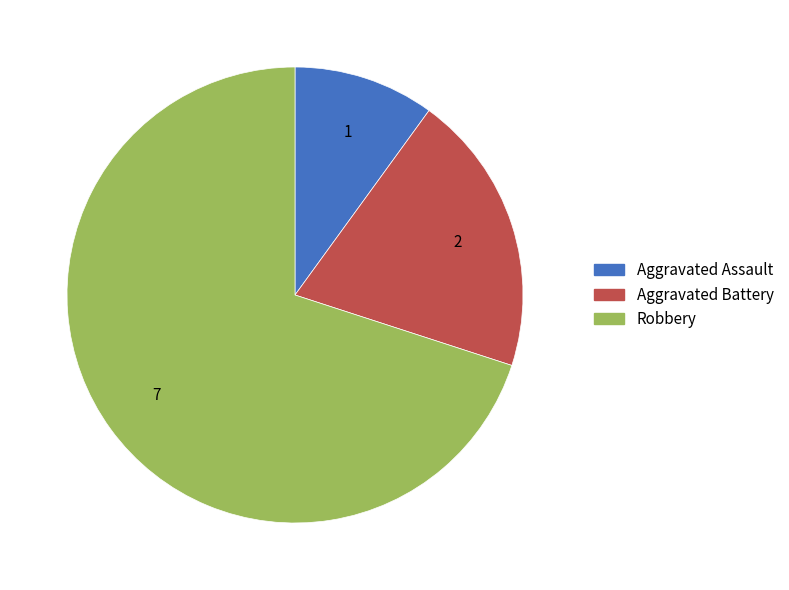

Which category has the biggest portion of the pie?

Robbery